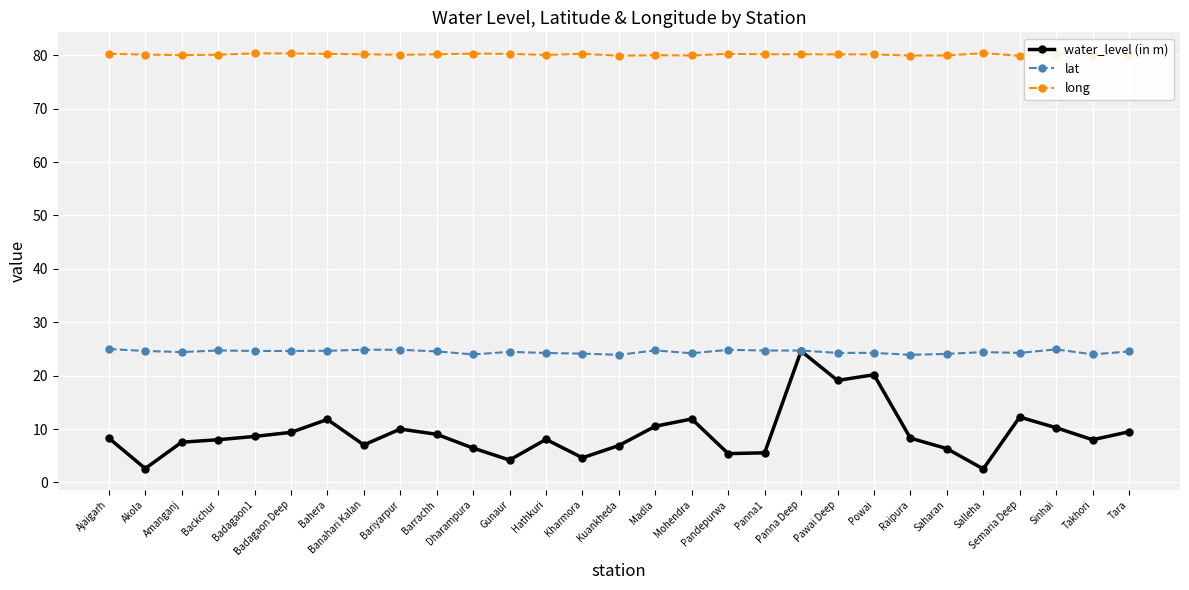

Which series has the largest total across all categories?

long